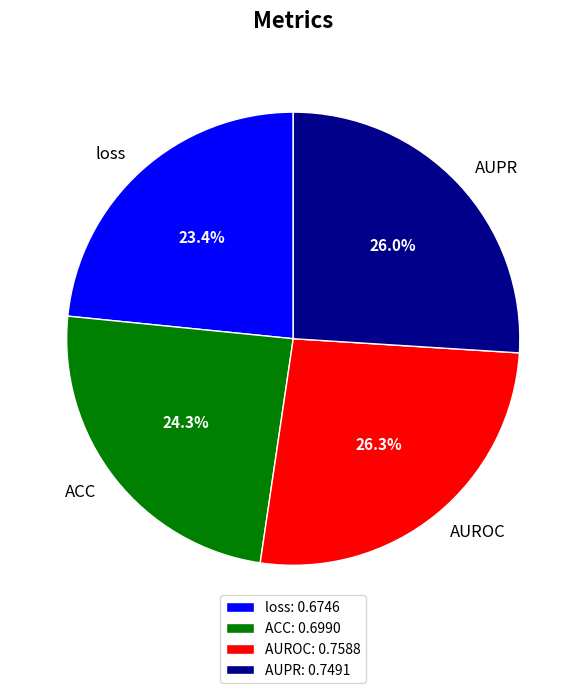

The AUPR slice represents 36% of the pie. True or false?

False